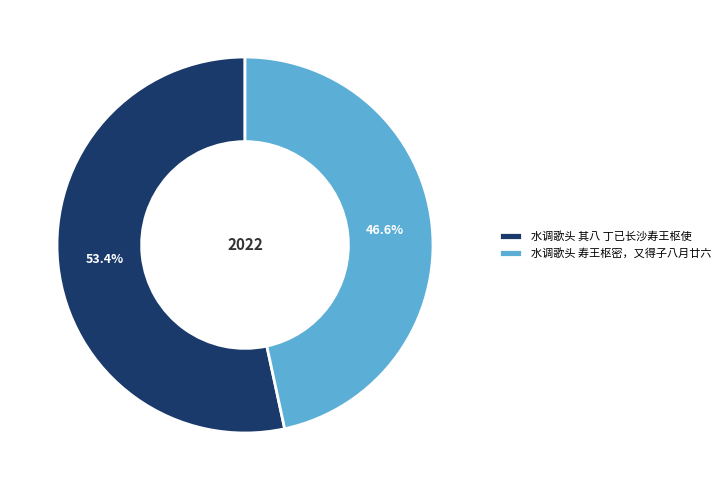

To the nearest percent, what is the difference between the 水调歌头 寿王枢密，又得子八月廿六 and 水调歌头 其八 丁已长沙寿王枢使 slice percentages?

7%